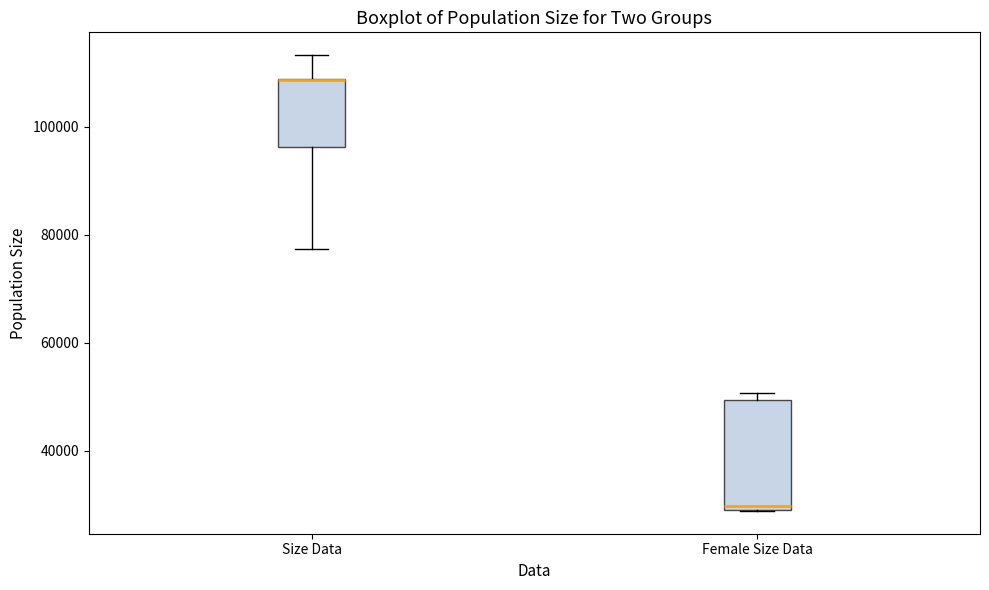

Which box is the tallest, from its lower edge to its upper edge?

Female Size Data